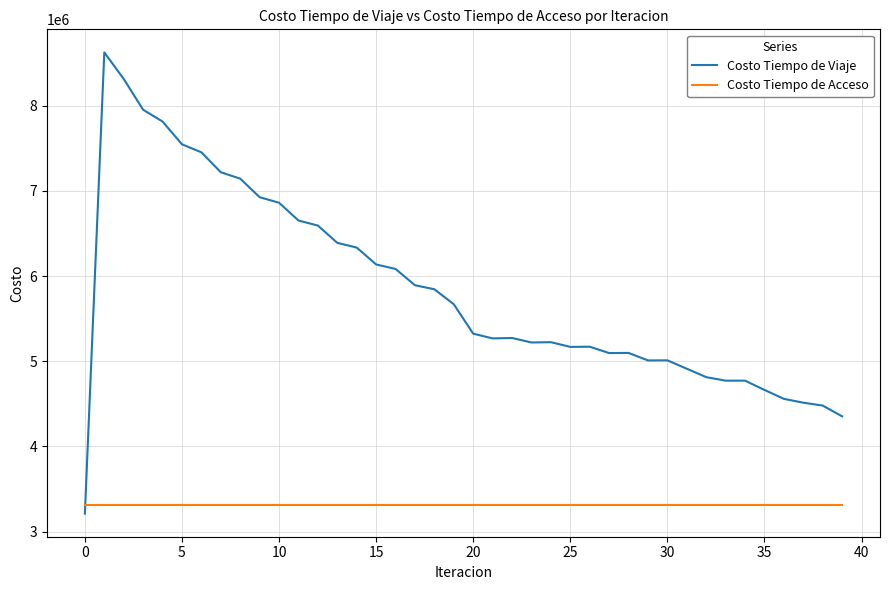

Which series has the largest total across all categories?

Costo Tiempo de Viaje